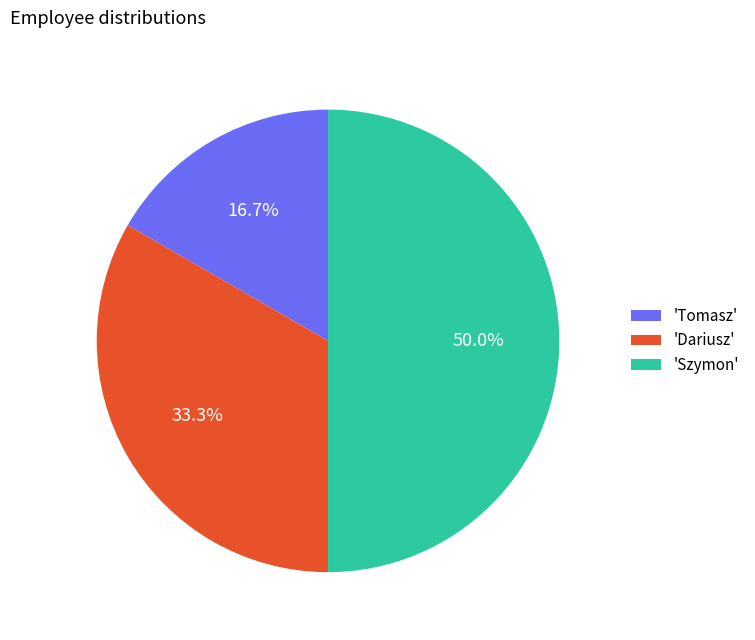

Approximately how many times larger is the value at 'Tomasz' compared to 'Dariusz'?

0.5